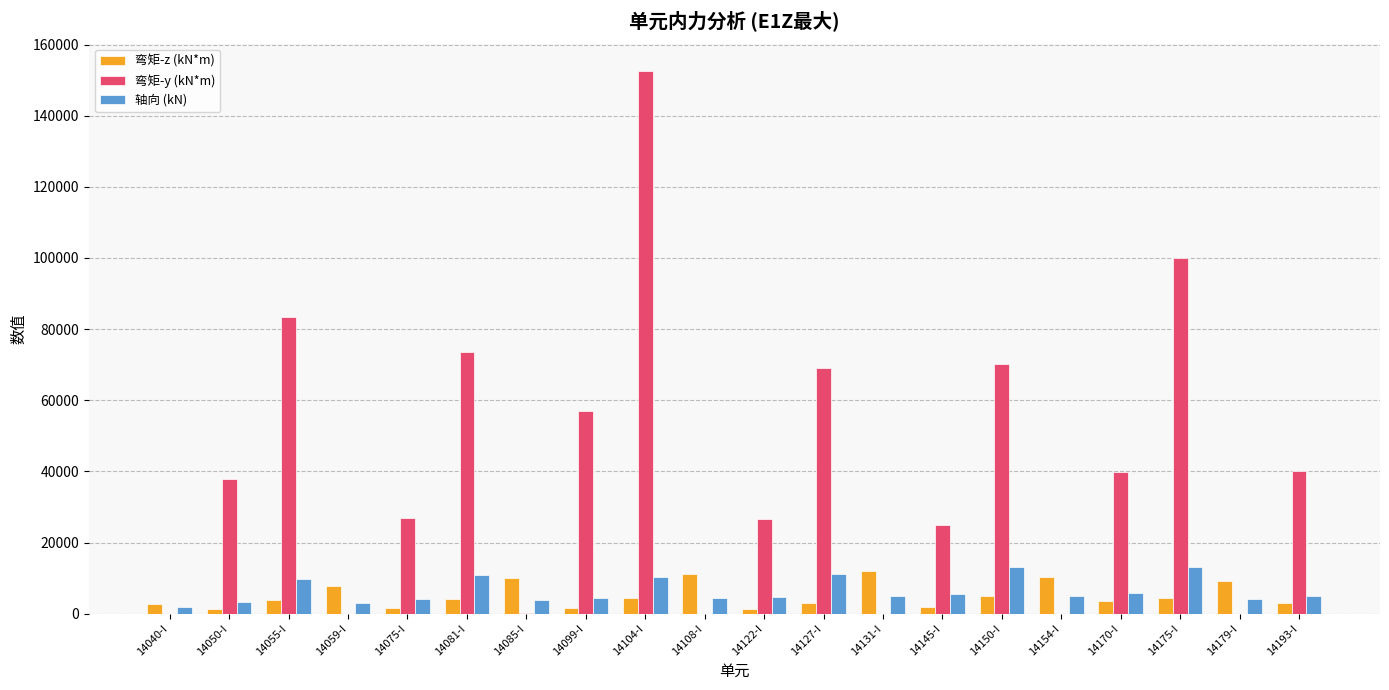

At which category is the sum across all series the highest?

14104-I